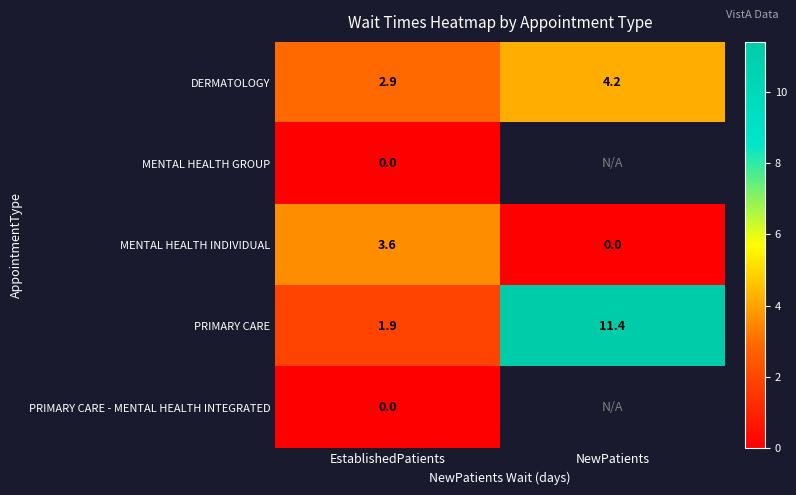

What is the sum of all PRIMARY CARE values?

13.3